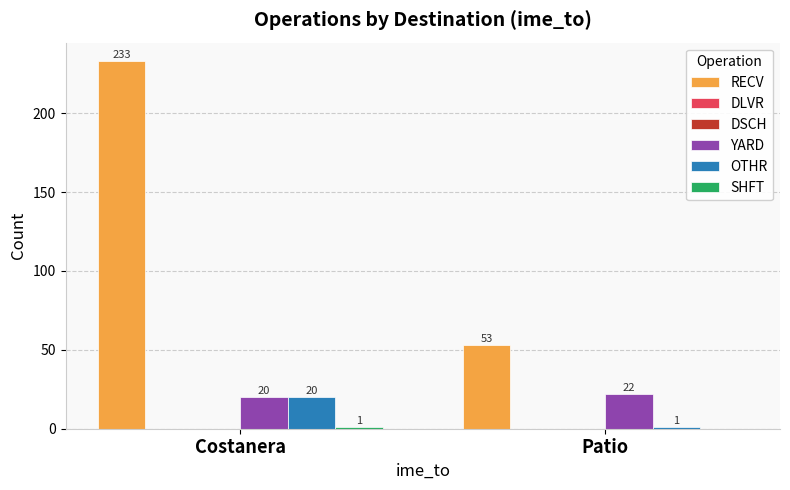

Which series has the largest total across all categories?

RECV